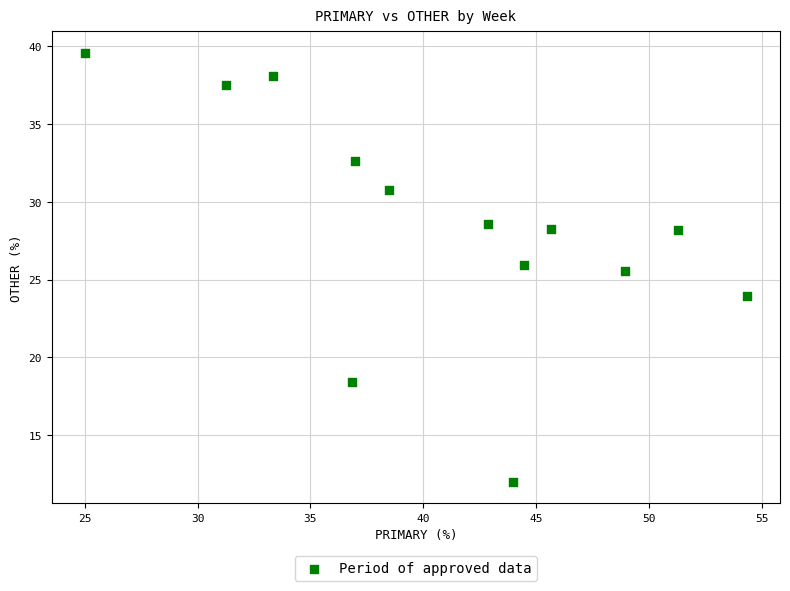

What is the range of Y values (max minus min)?

27.6